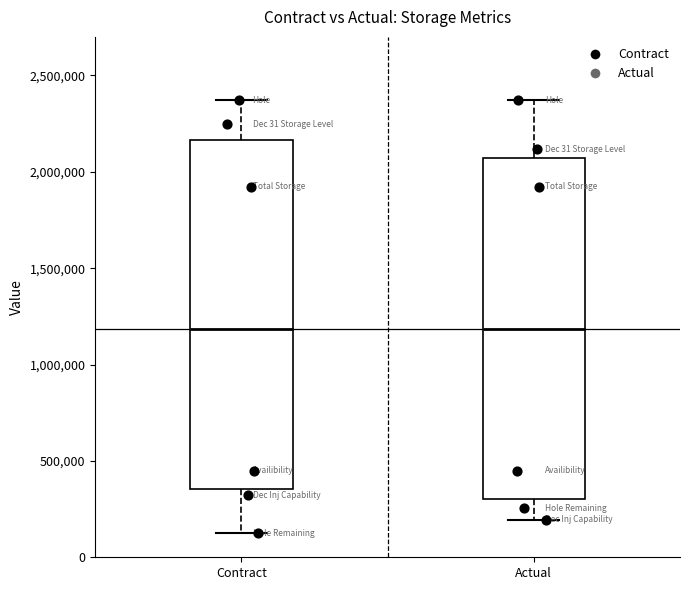

Reading left to right, read every box against the y-axis: the position of its median line, the range the box covers, and the ends of its whiskers. The values are not printed on the chart, so give them approximately, as read against the axis.

Contract: median 1200000, box 350000 to 2150000, whiskers 100000 to 2350000
Actual: median 1200000, box 300000 to 2050000, whiskers 200000 to 2350000